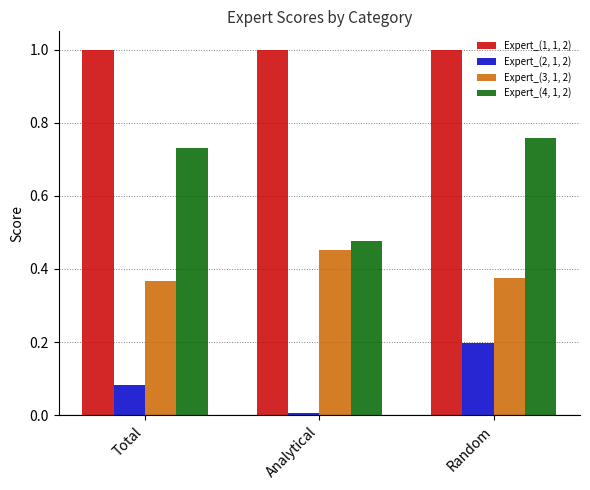

List the series in order of their overall mean, lowest first.

Expert_(2, 1, 2), Expert_(3, 1, 2), Expert_(4, 1, 2), Expert_(1, 1, 2)